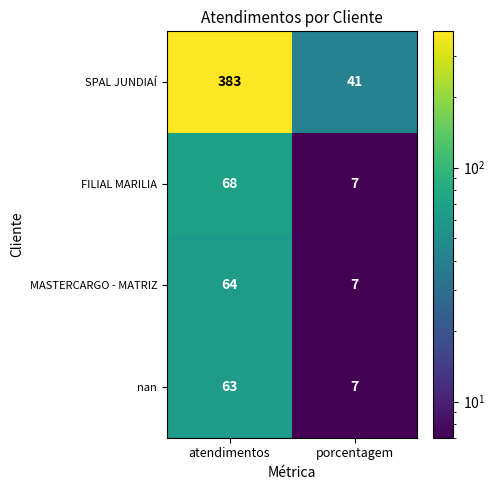

What is the highest value of the MASTERCARGO - MATRIZ series?

64